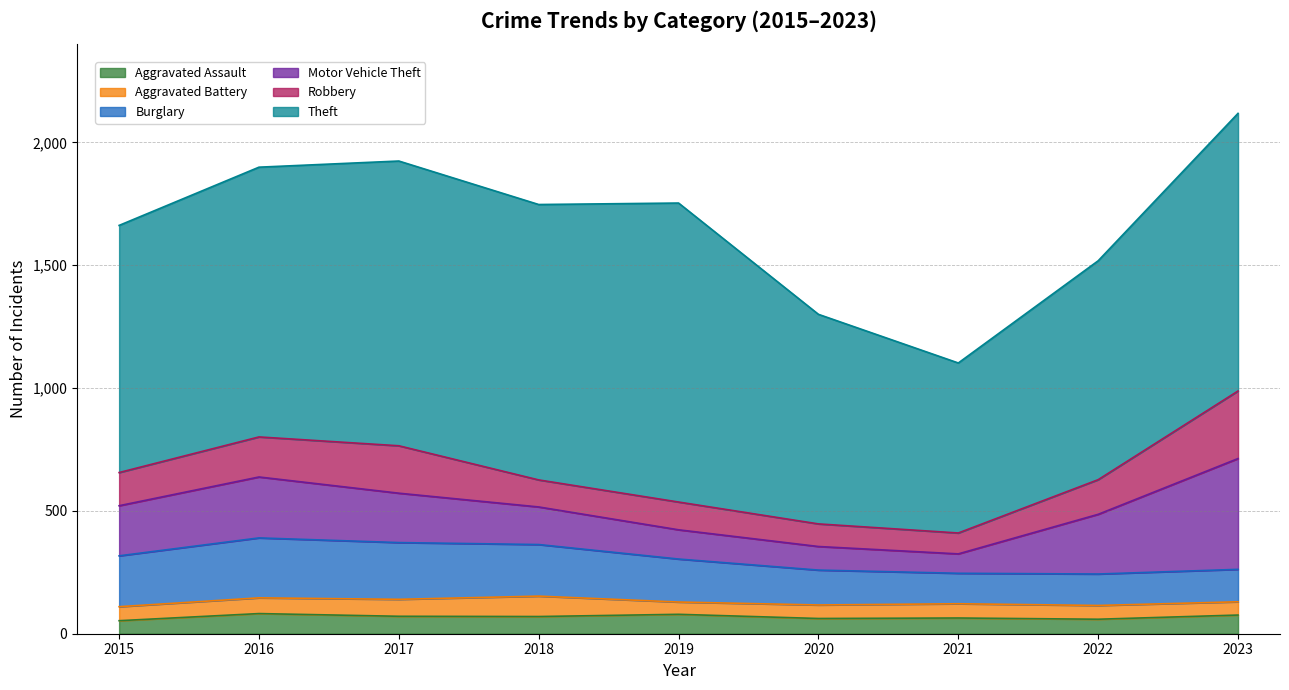

True or false: Burglary has a value of 142 at 2020.

True